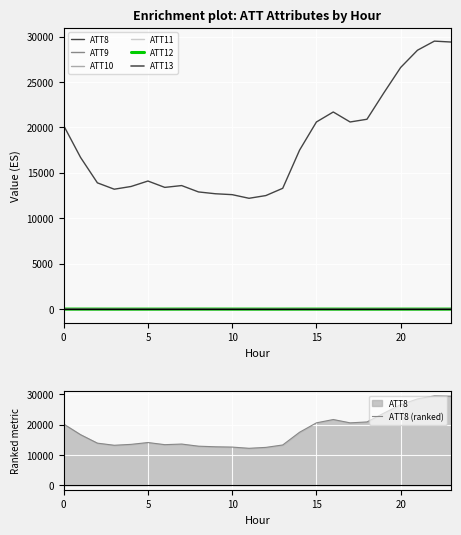

True or false: ATT8 and ATT11 intersect in this chart.

False